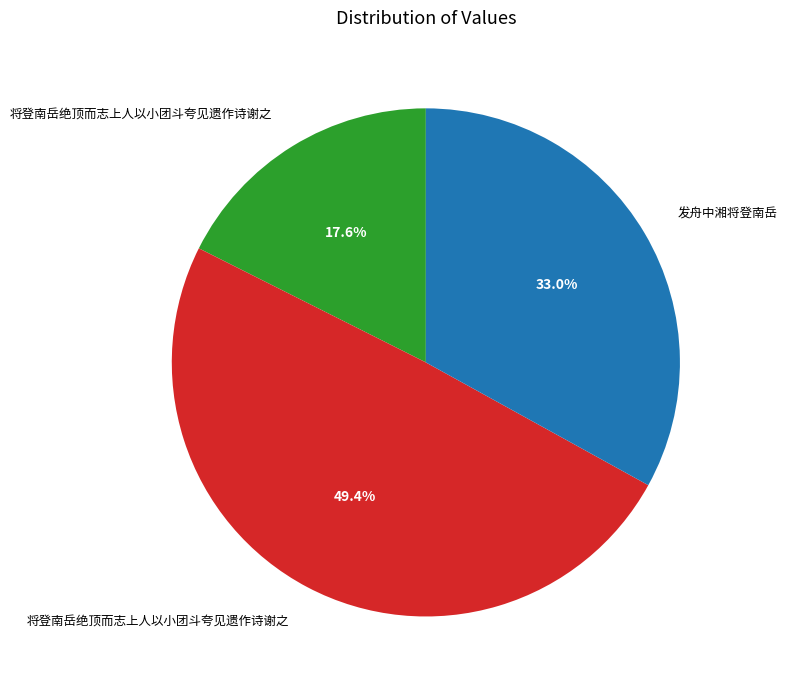

Is there any slice that represents more than half of the pie?

No